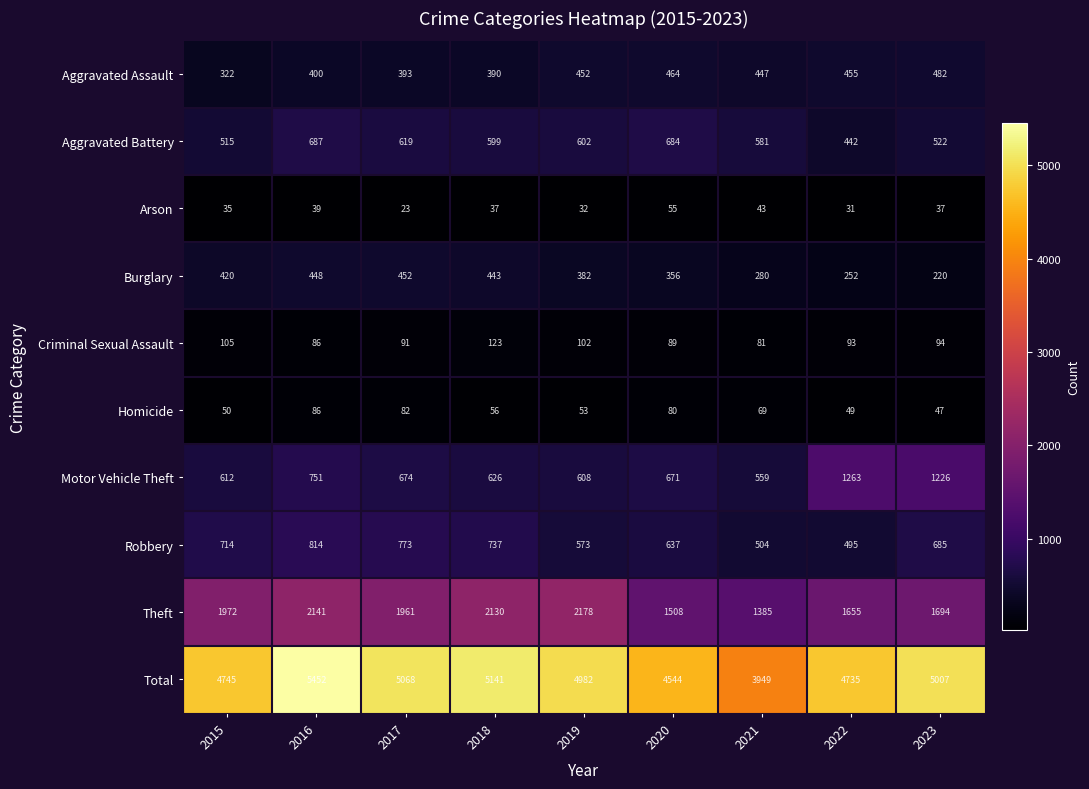

How many series are shown in this chart?

10